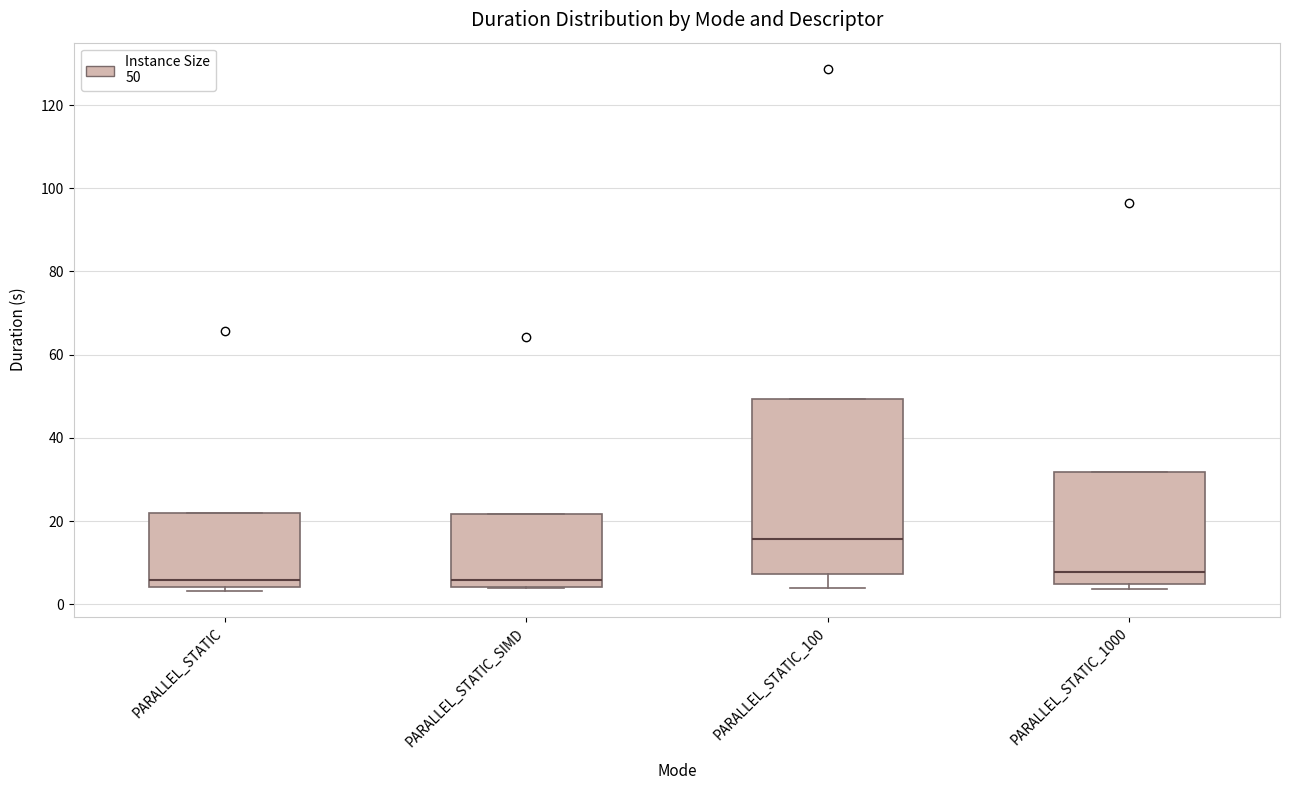

Reading left to right, transcribe this box plot: for each box, give where its median line is, the range the box spans, and where its two whiskers end, as read against the y-axis. The values are not printed on the chart, so give them approximately, as read against the axis.

PARALLEL_STATIC: median 6, box 4 to 22, whiskers 4 (just below the box's lower edge) to 22
PARALLEL_STATIC_SIMD: median 6, box 4 to 22, whiskers 4 to 22
PARALLEL_STATIC_100: median 16, box 8 to 50, whiskers 4 to 50
PARALLEL_STATIC_1000: median 8, box 4 to 32, whiskers 4 (just below the box's lower edge) to 32